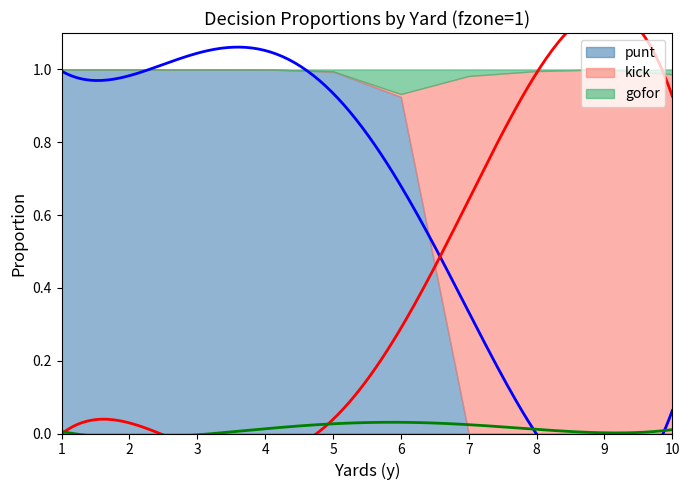

What are all the series names shown in the legend?

punt, kick, gofor